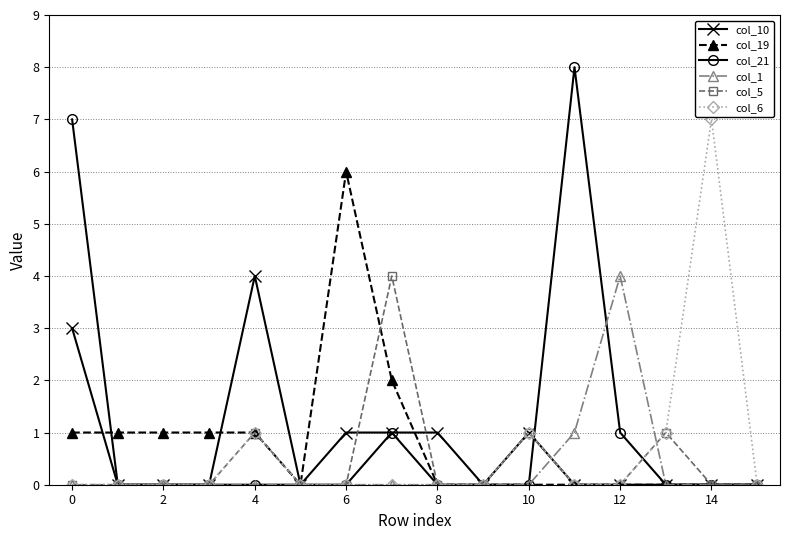

How many categories are shown in the chart?

16